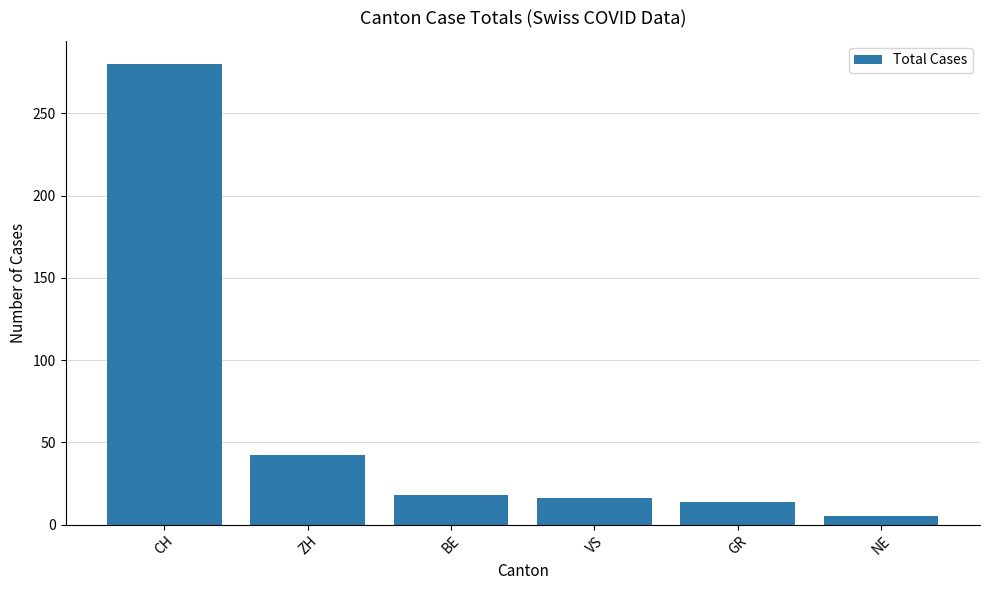

Which label corresponds to the smallest value in the chart?

NE